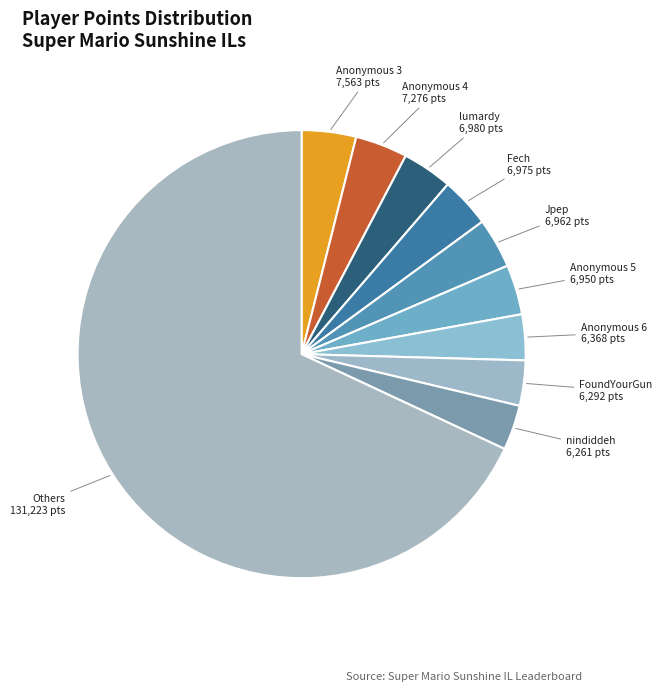

How many slices are in this pie chart?

10